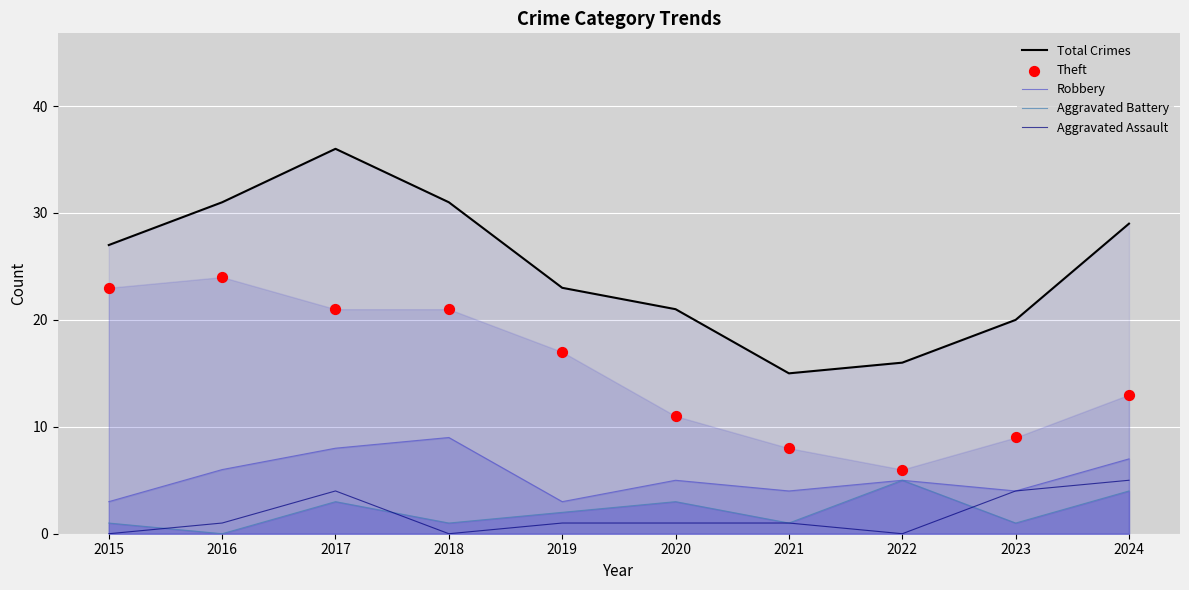

Which series has the largest total across all categories?

Total Crimes